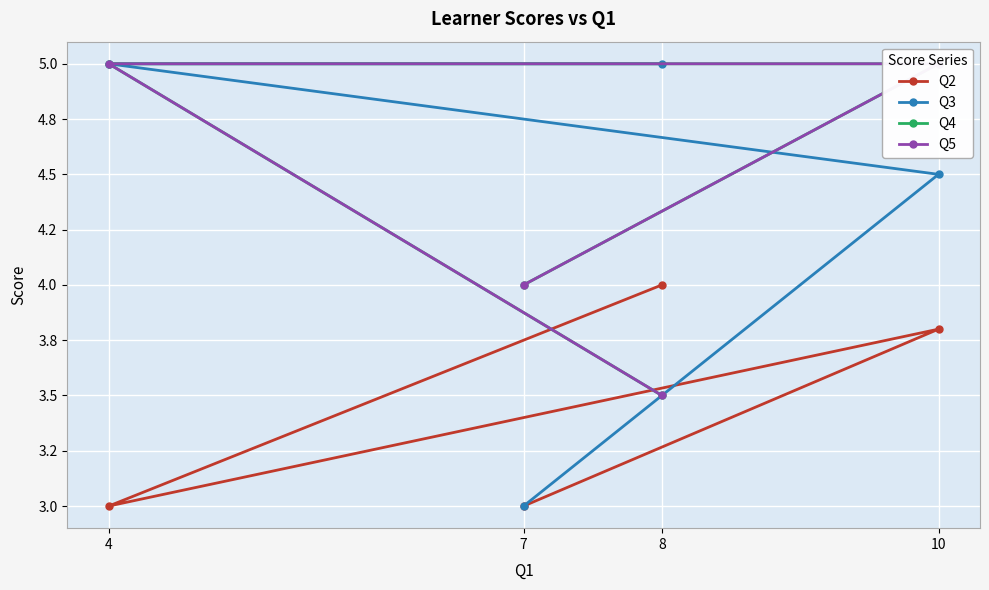

How many lines are shown in the chart?

4